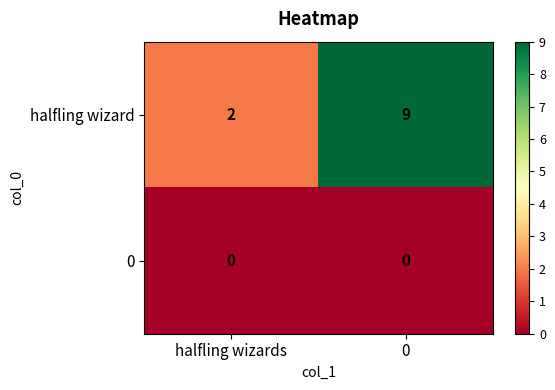

At halfling wizards, list the series in order from largest to smallest.

halfling wizard, 0